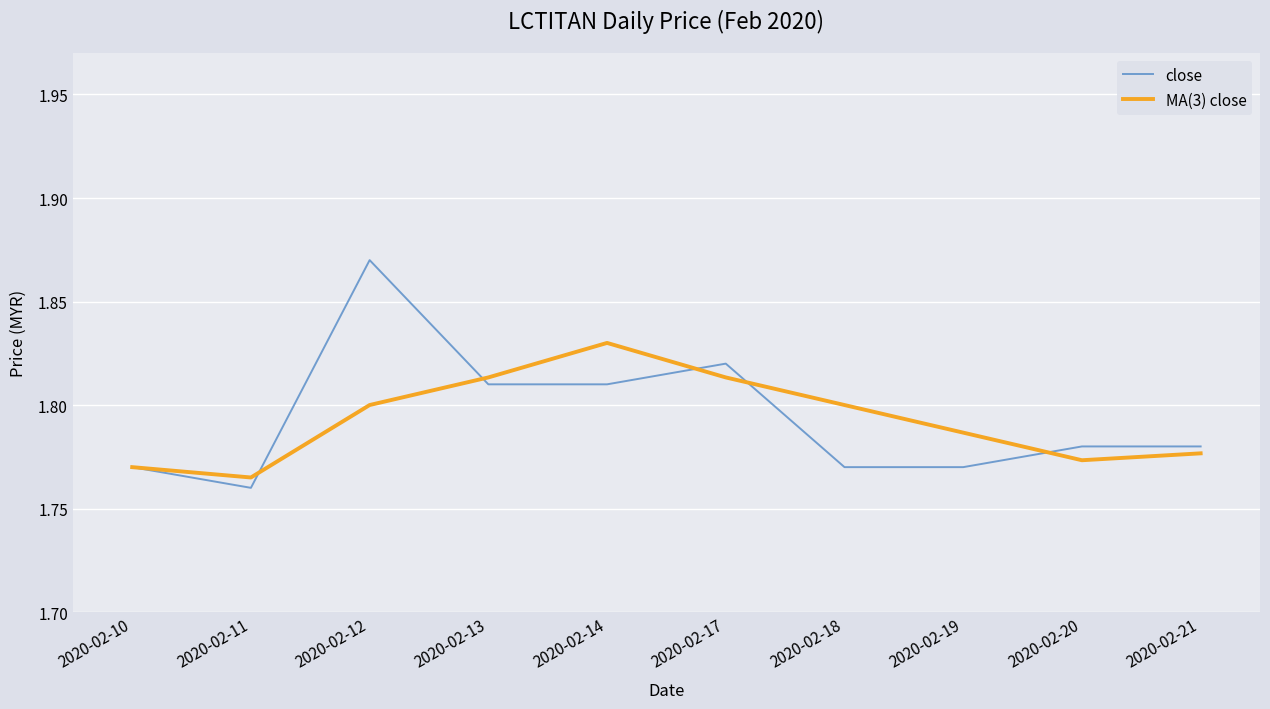

True or false: MA(3) close has more than 0 interior local peaks.

True